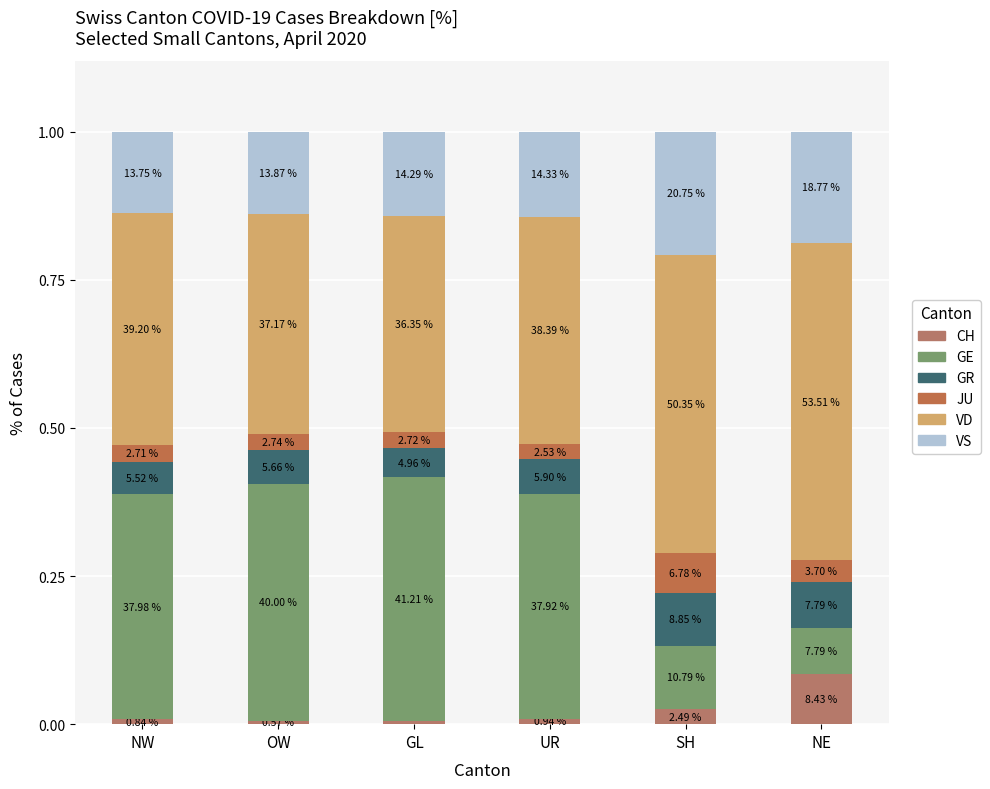

Which has a higher value, NE or UR?

NE